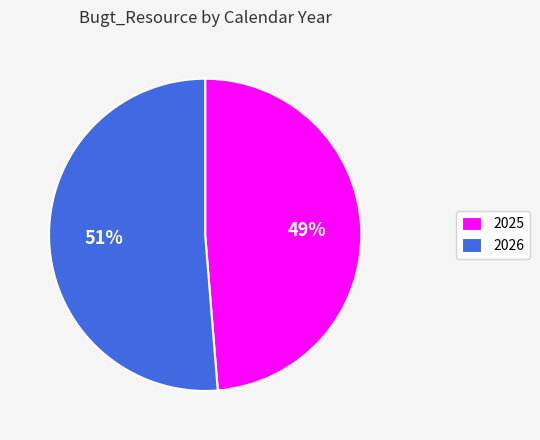

To the nearest percent, what percentage of the pie is 2026?

51%